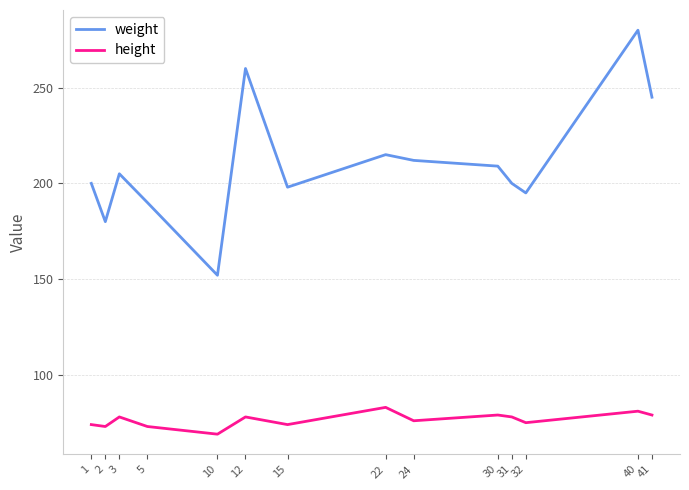

What is the sum of the height values at 15 and 2?

147